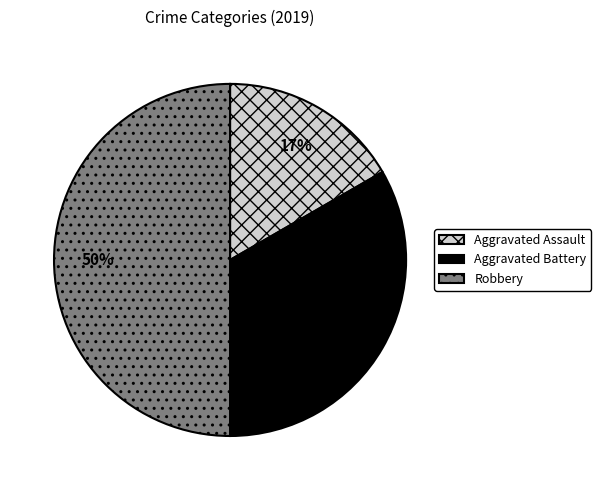

Which has a higher value, Aggravated Assault or Robbery?

Robbery